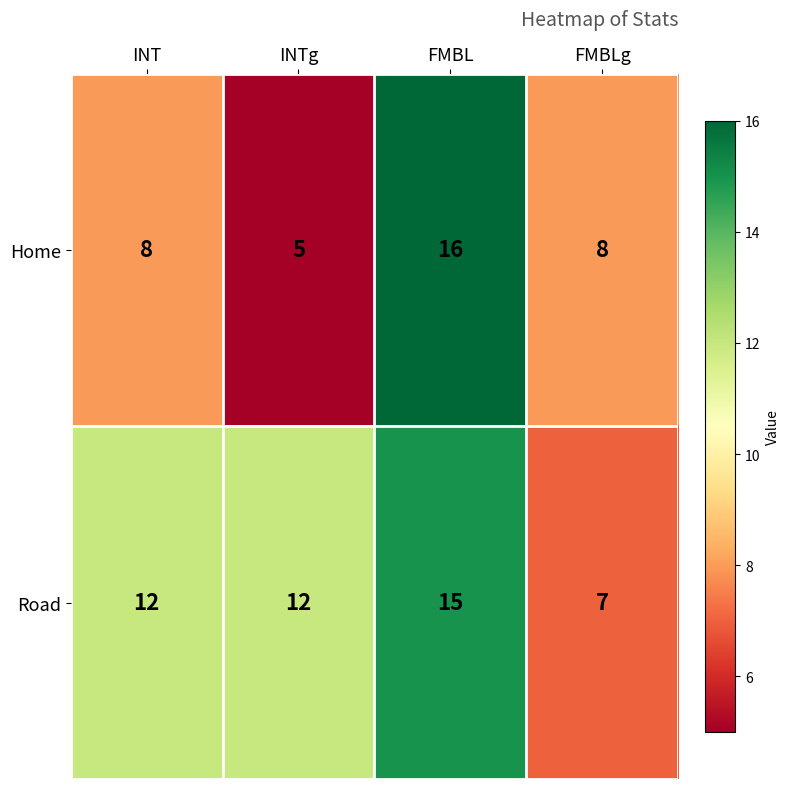

Rank the series by their maximum value, from lowest to highest.

Road, Home